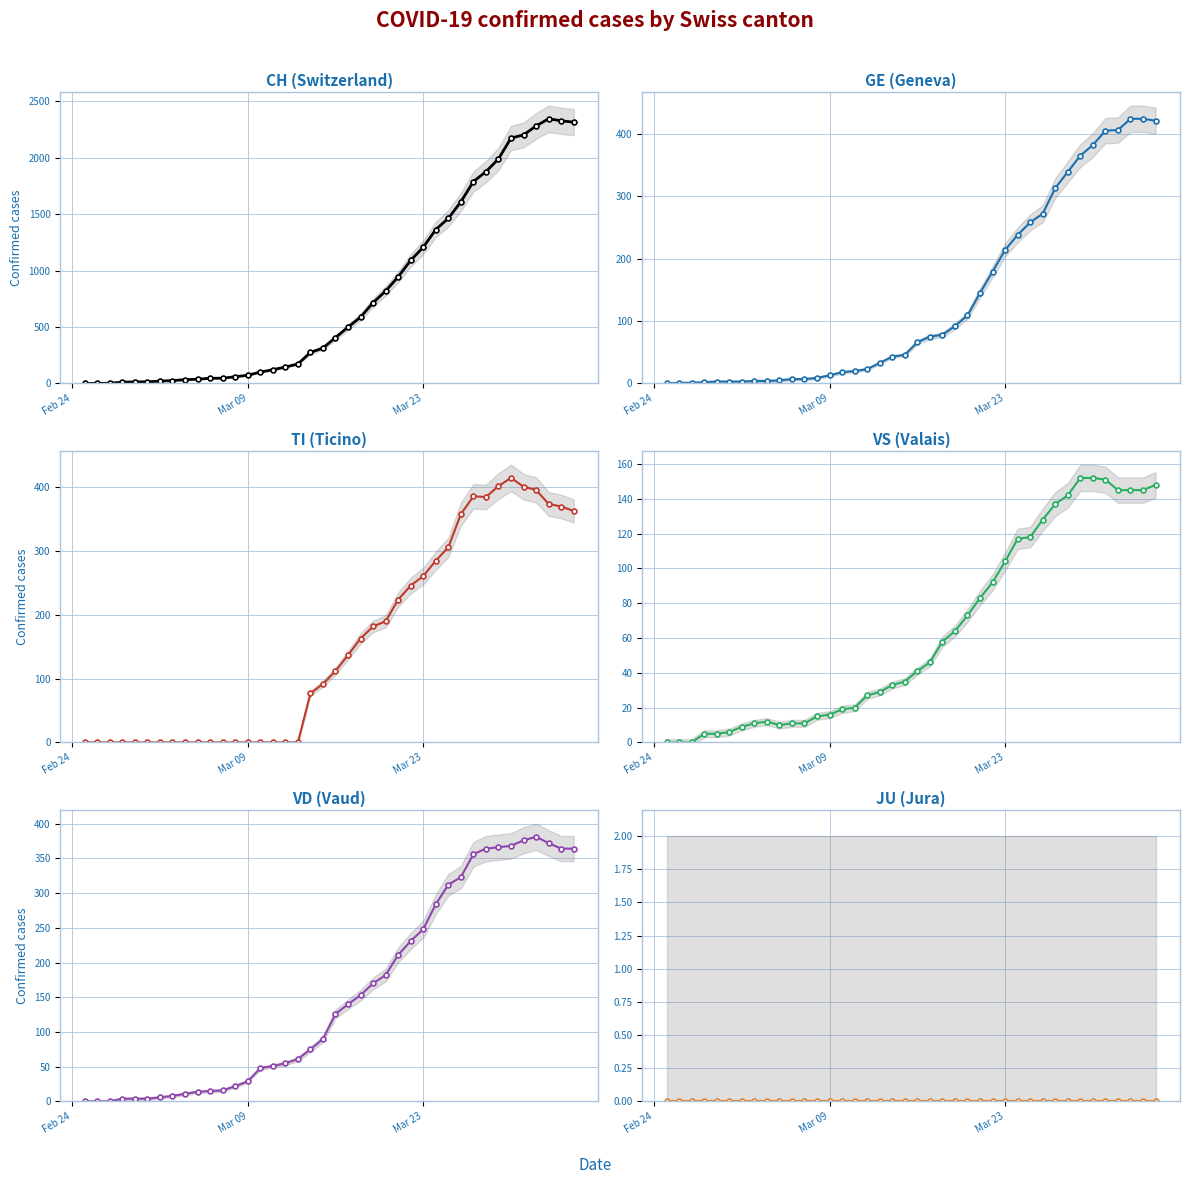

How many series are shown in this chart?

6